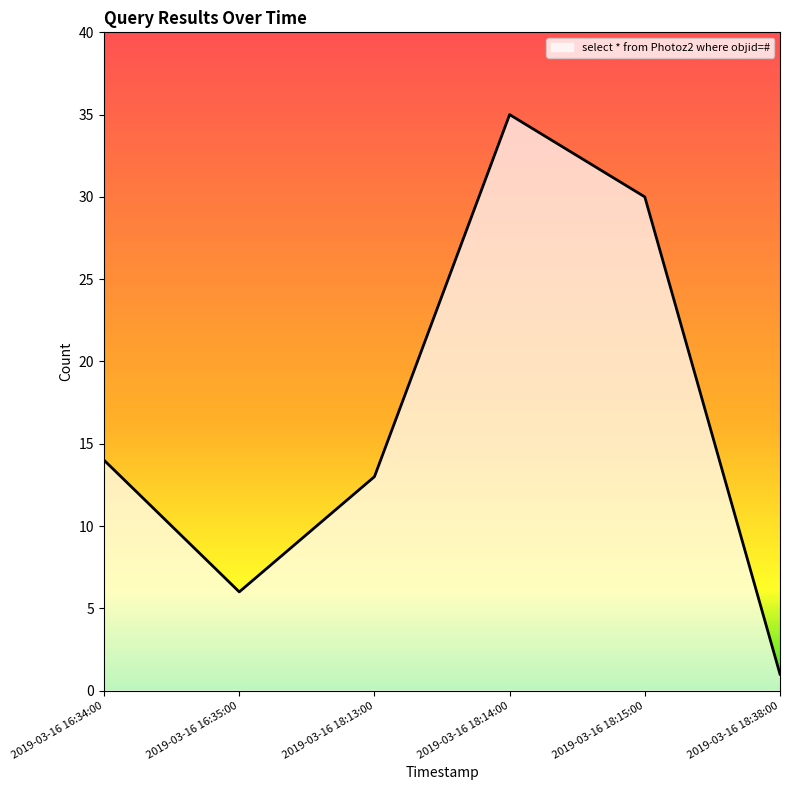

List the labels in order of value, smallest first.

2019-03-16 18:38:00, 2019-03-16 16:35:00, 2019-03-16 18:13:00, 2019-03-16 16:34:00, 2019-03-16 18:15:00, 2019-03-16 18:14:00